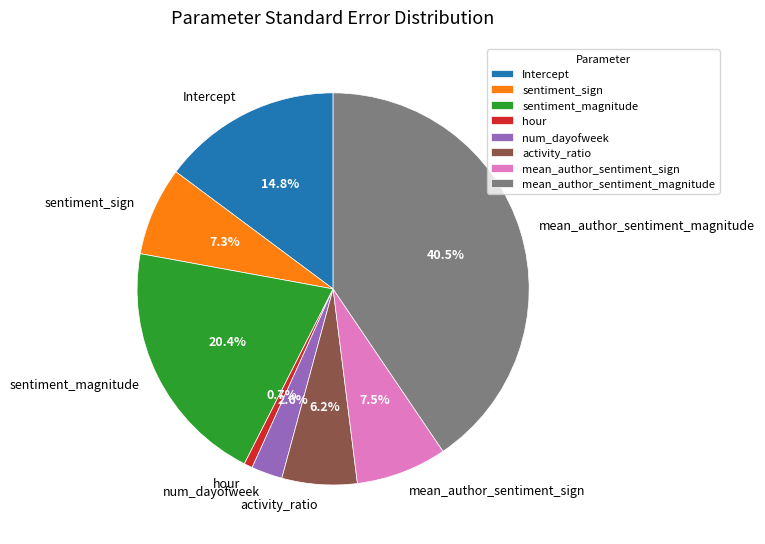

Does any single category account for the majority?

No